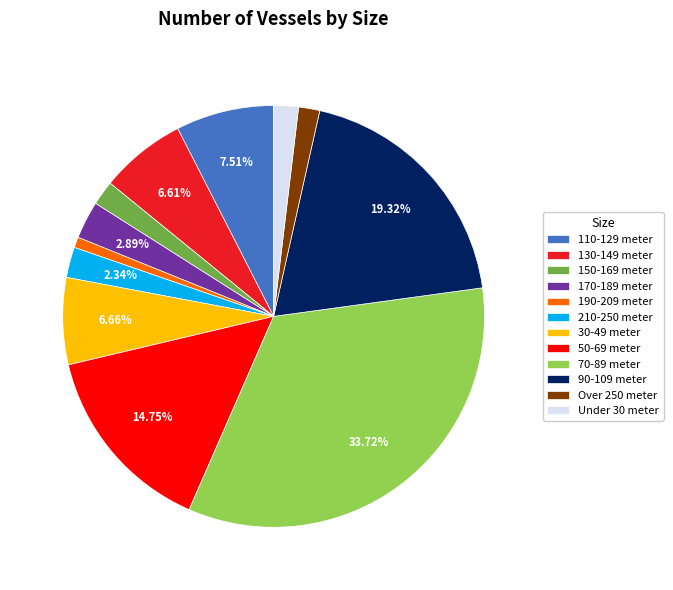

Combined, do 210-250 meter and Over 250 meter account for over 50%?

No